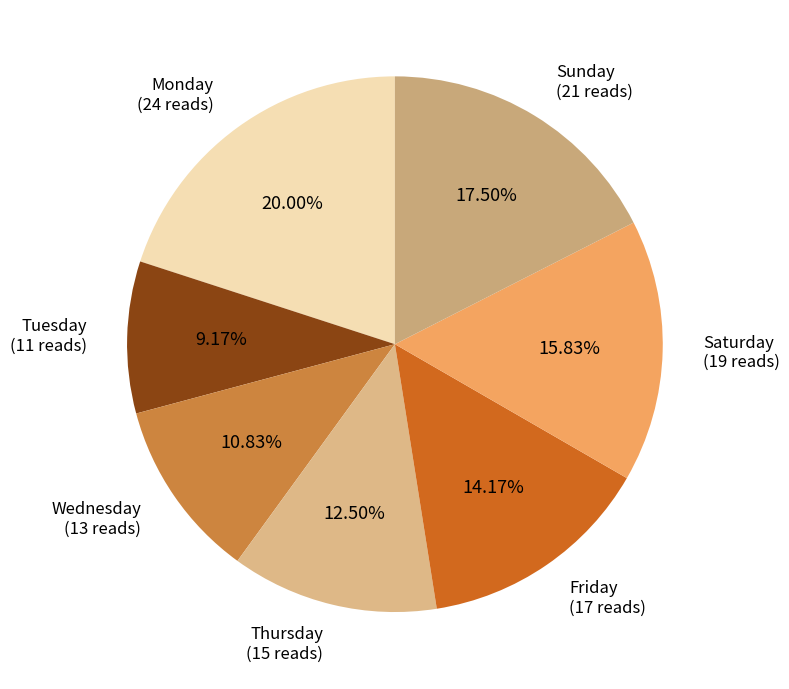

To the nearest percent, what is the average slice percentage?

14%